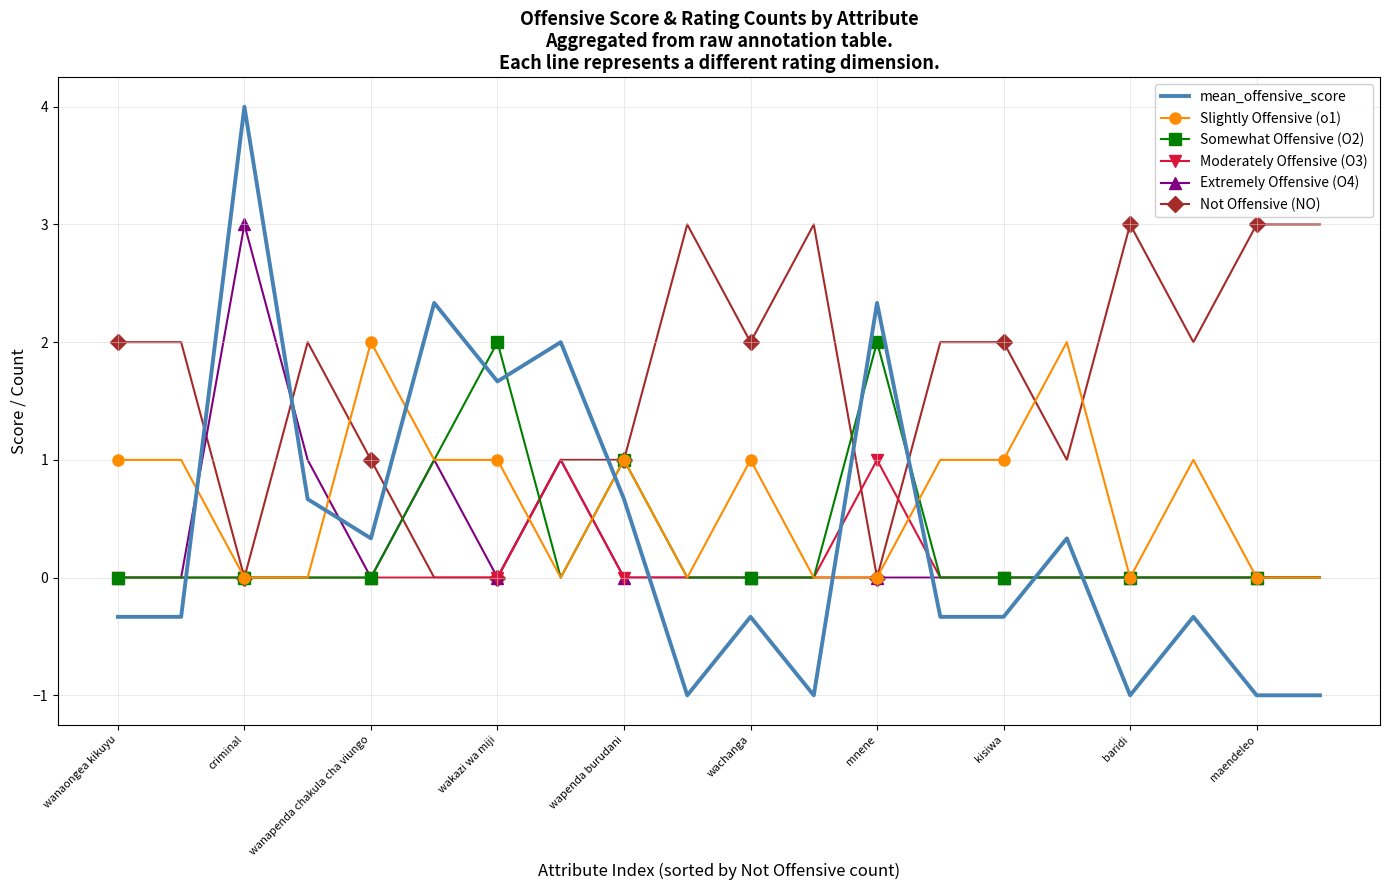

Which series has the largest range (max minus min)?

mean_offensive_score